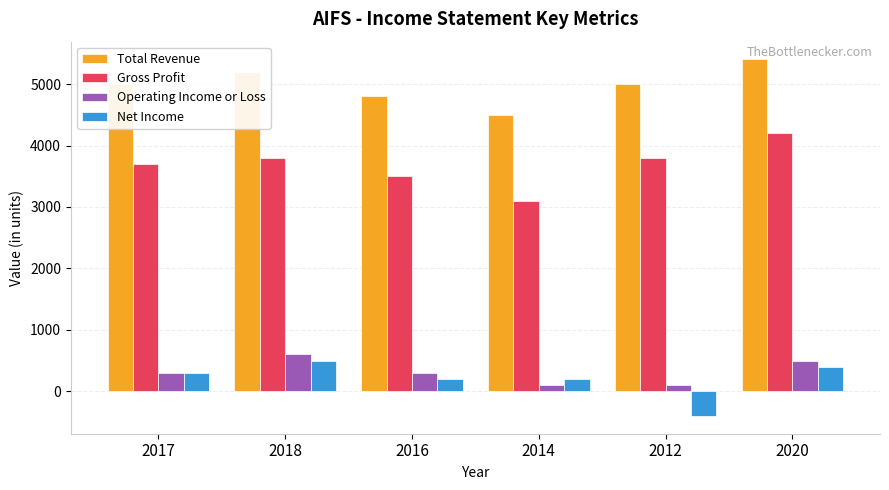

How many bars are there in each group?

4